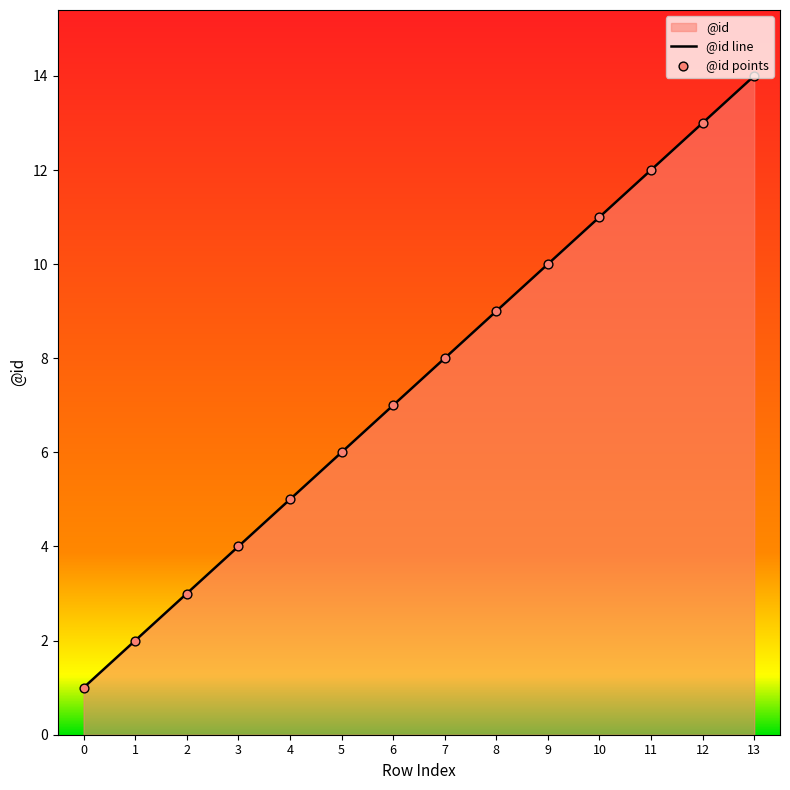

Approximately how many times larger is the value at 8 compared to 12?

0.7